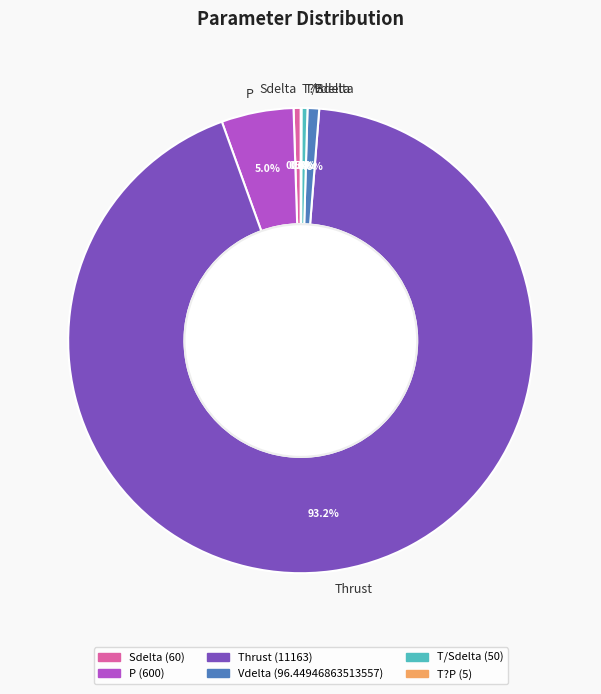

Approximately how many times larger is the value at Thrust compared to T/Sdelta?

223.3